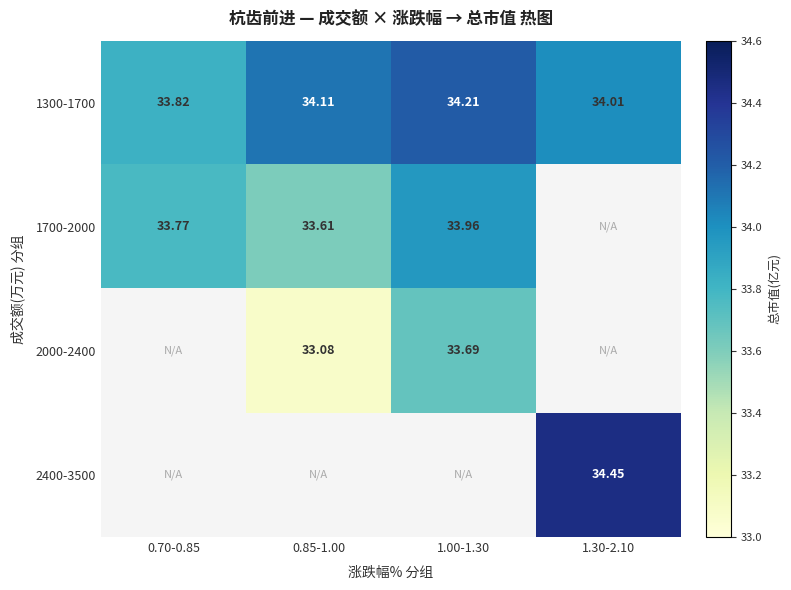

How many values in the 1300-1700 series are below 34?

1